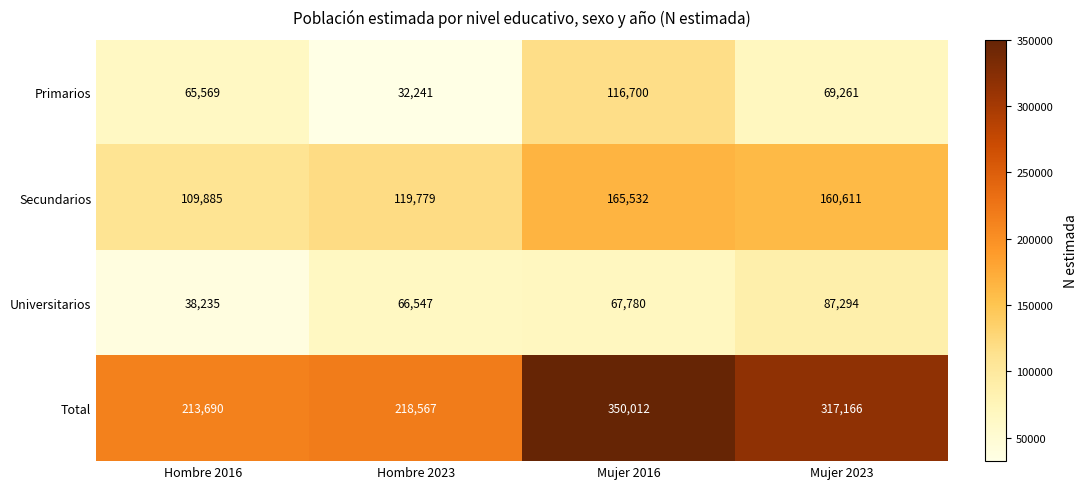

What is the maximum value shown in the chart?

350012